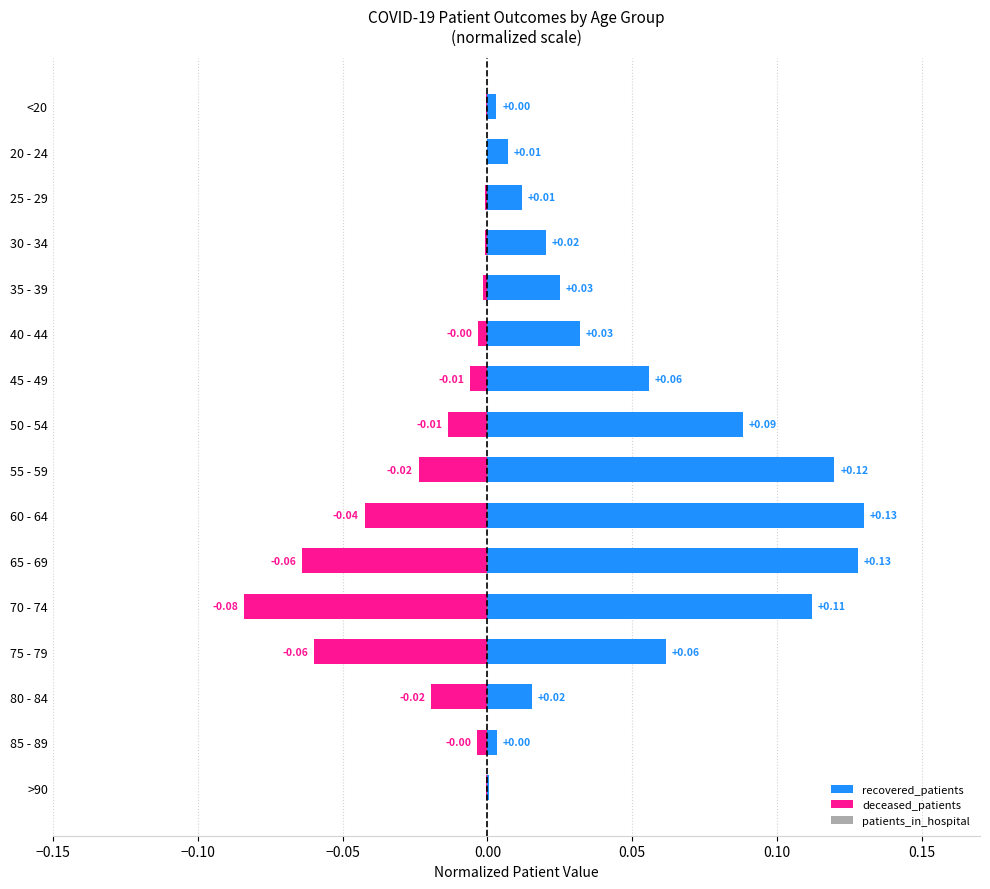

Which series has the largest range (max minus min)?

recovered_patients